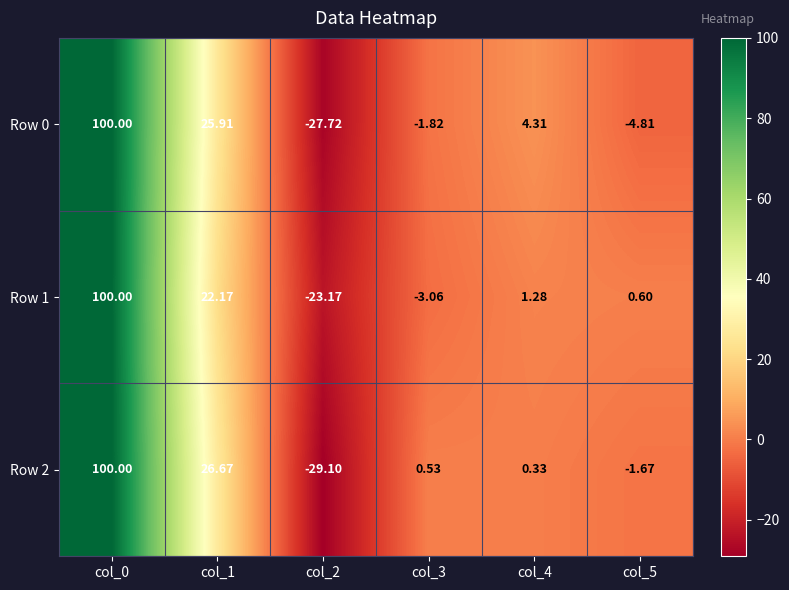

What is the total value across all series at col_1?

74.8